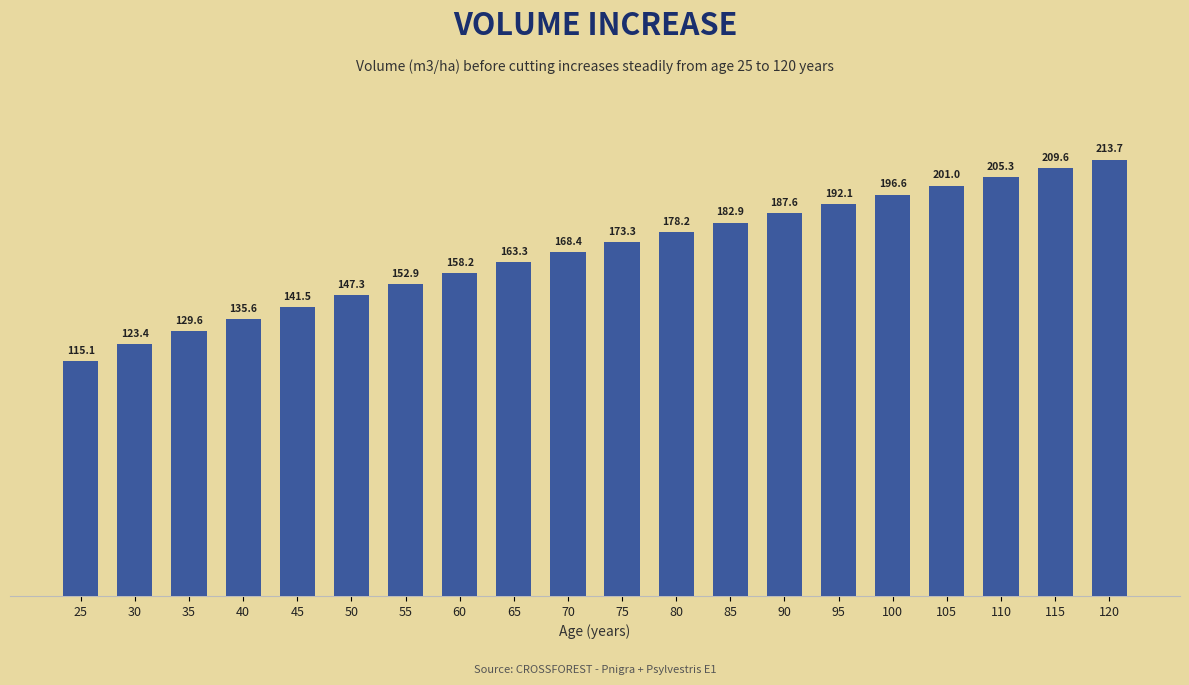

List the labels in order of value, smallest first.

25, 30, 35, 40, 45, 50, 55, 60, 65, 70, 75, 80, 85, 90, 95, 100, 105, 110, 115, 120